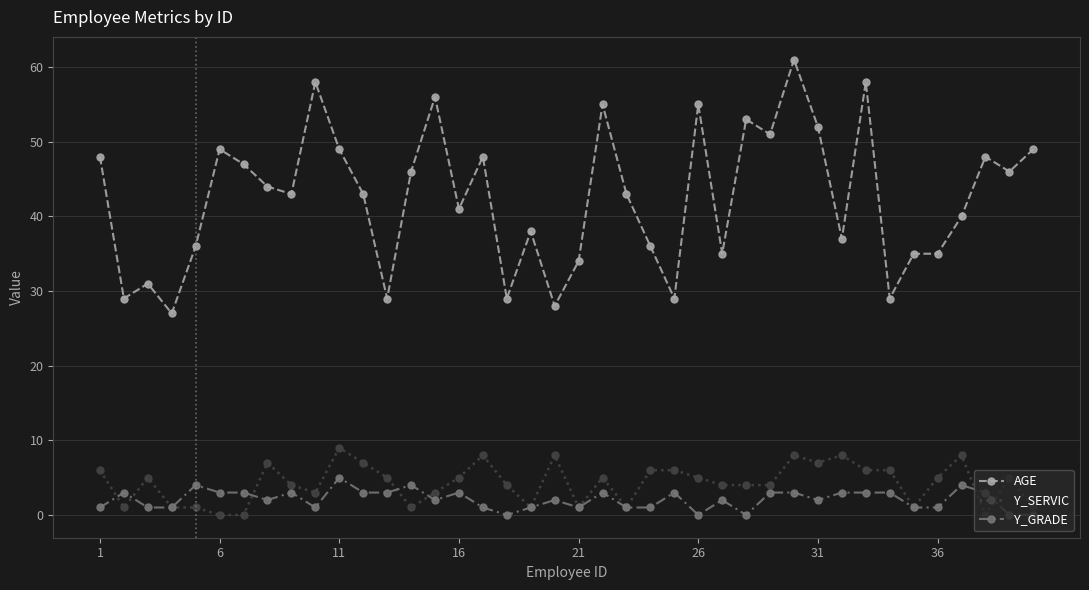

What is the greatest value displayed?

61